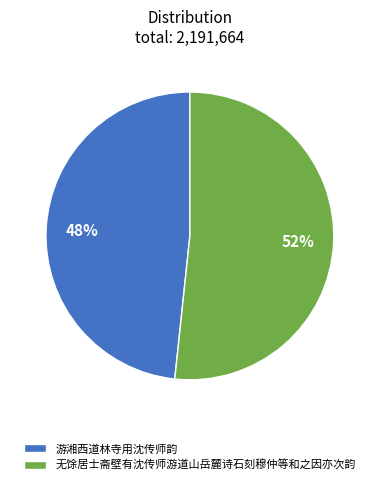

Which slice is the largest?

无馀居士斋壁有沈传师游道山岳麓诗石刻穆仲等和之因亦次韵